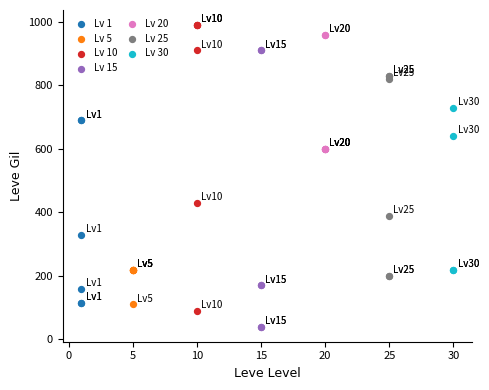

Which series contains the lowest Y value?

Lv 15